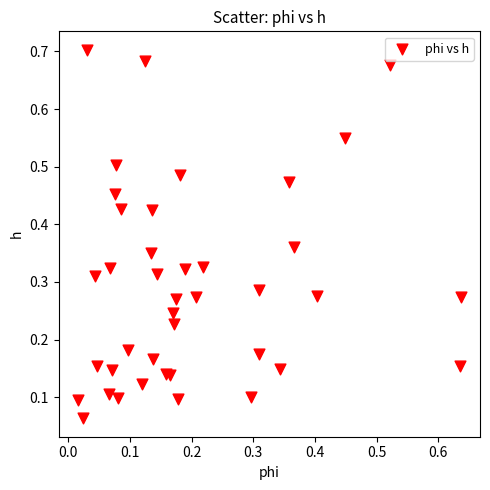

What is the range of Y values (max minus min)?

0.6